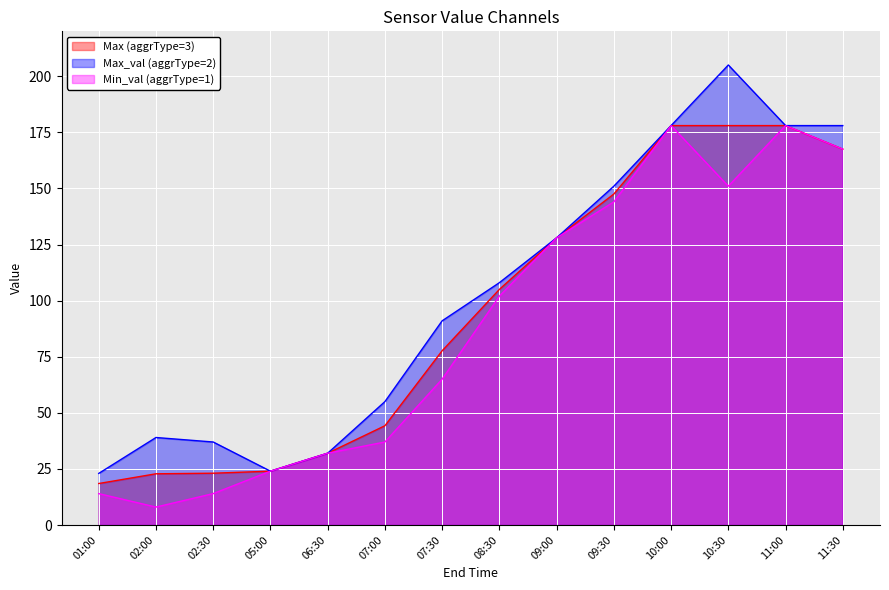

Does the chart display data point markers on the line(s)?

No